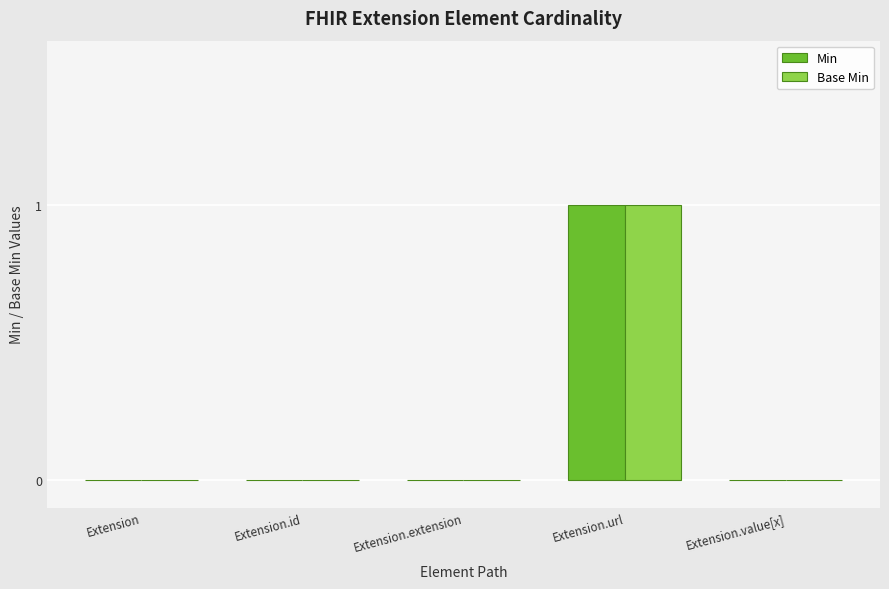

Which category has the highest value in the Base Min series?

Extension.url